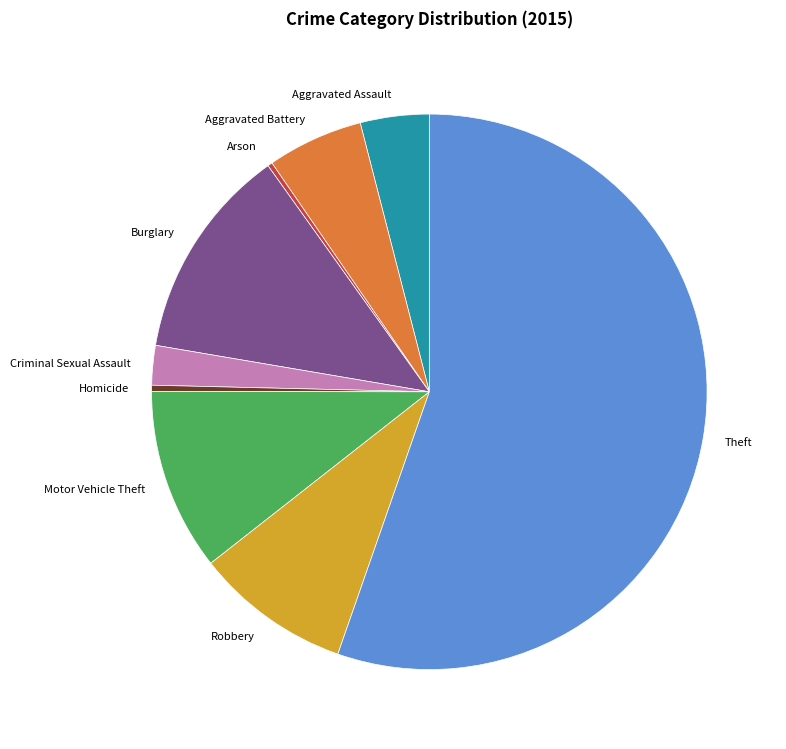

Does Criminal Sexual Assault account for over 50% of the chart?

No